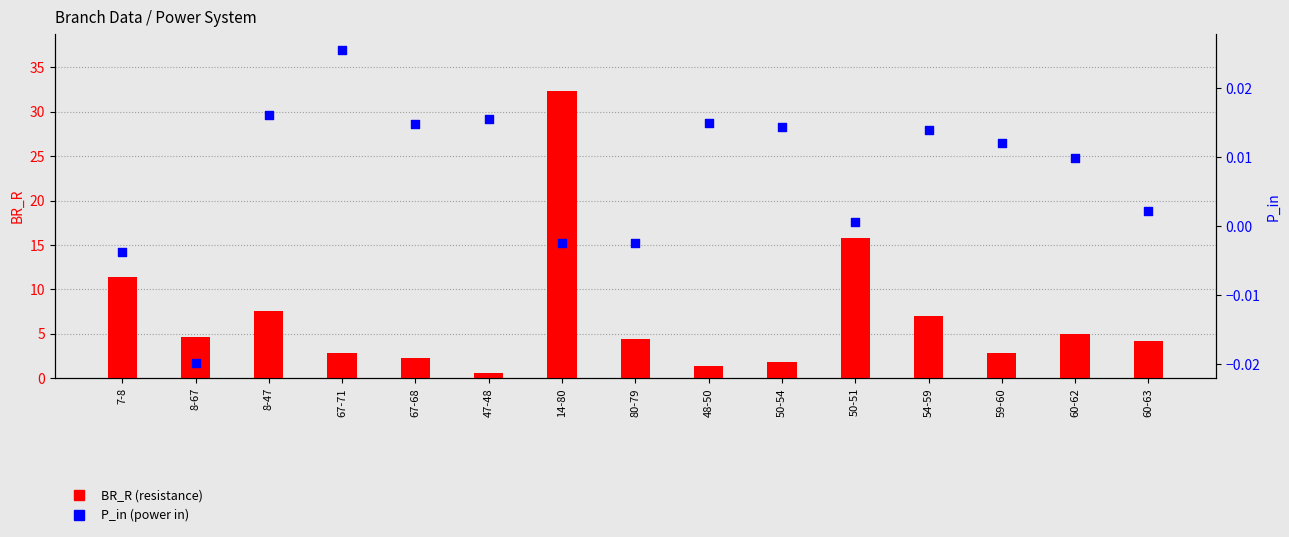

Is the value of BR_R (resistance) at 67-68 greater than the value of P_in (power in) at 8-47?

Yes